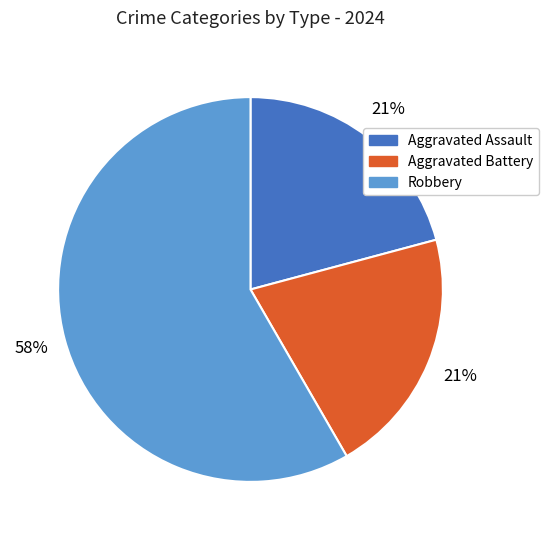

Is there a majority slice in this chart?

Yes